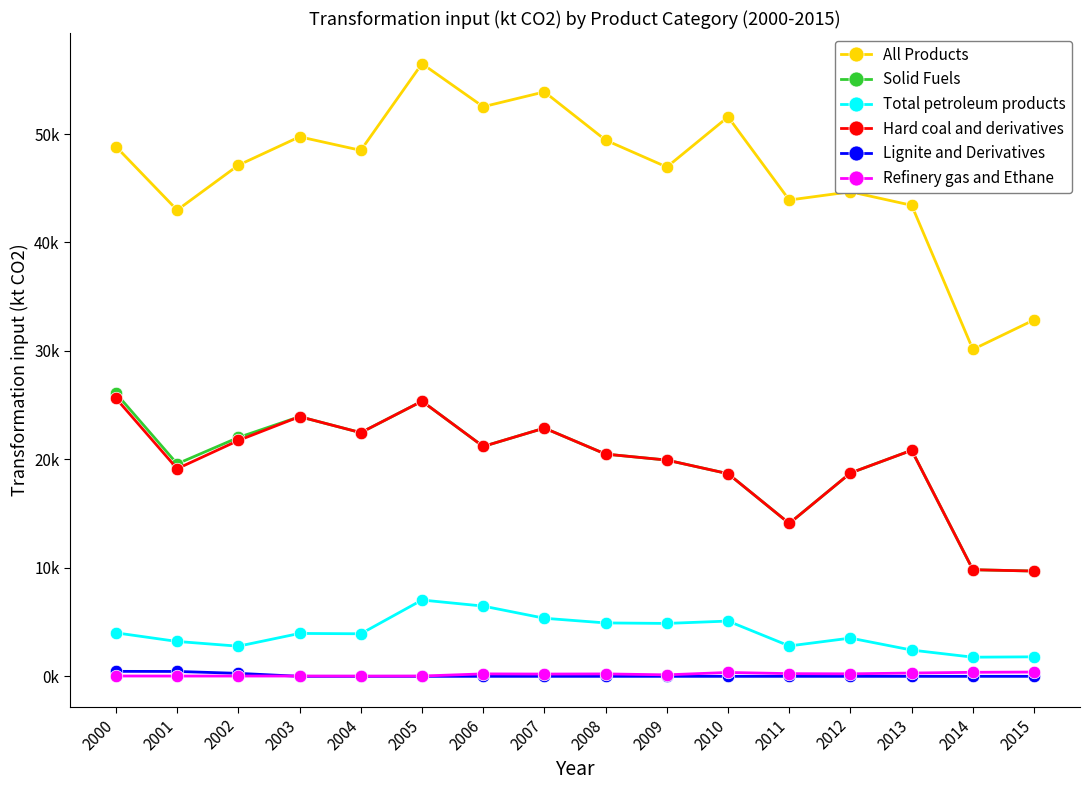

What is the difference between the maximum and second lowest values in the Hard coal and derivatives series?

15810.3